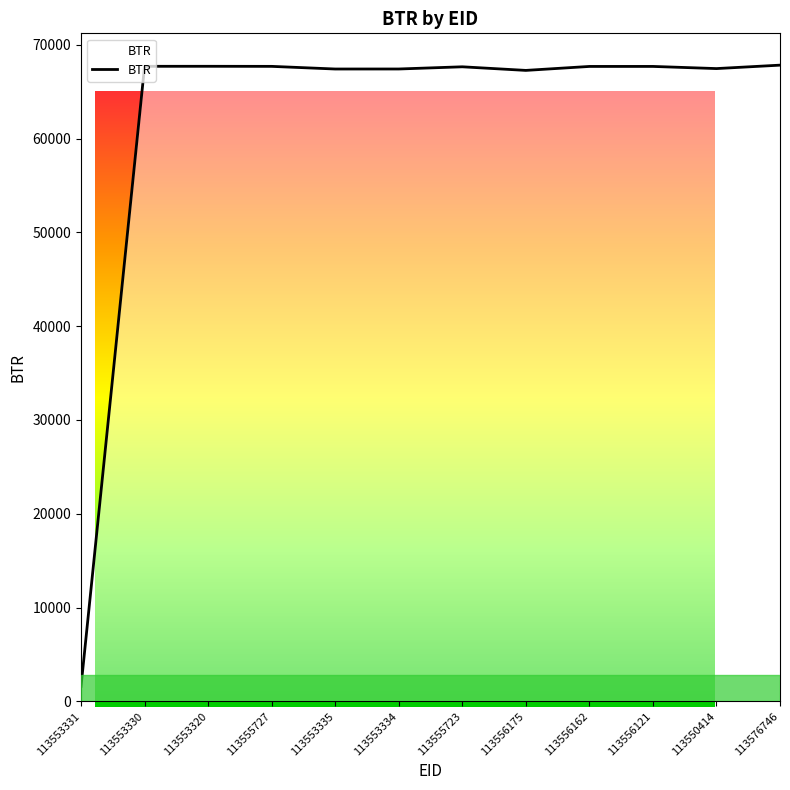

The chart shows a value of 67820 at 113576746. True or false?

True